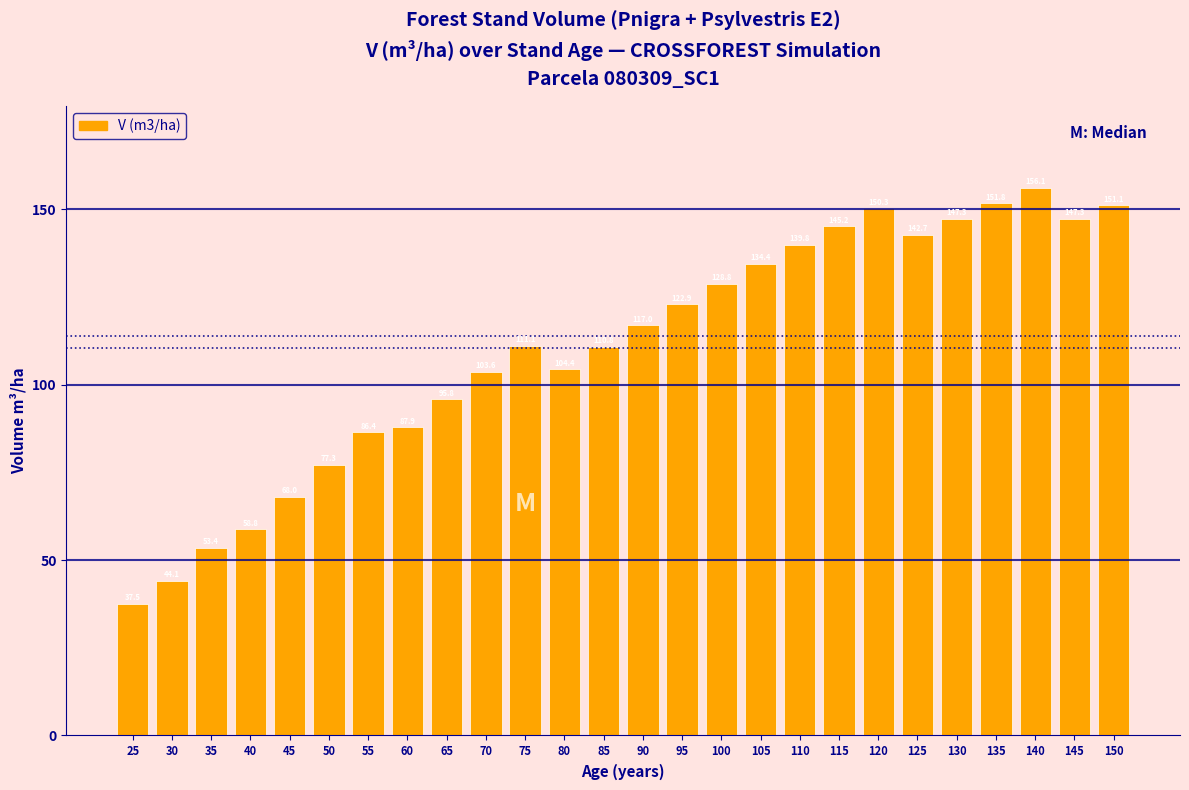

The chart shows a value of 133.8 at 65. True or false?

False